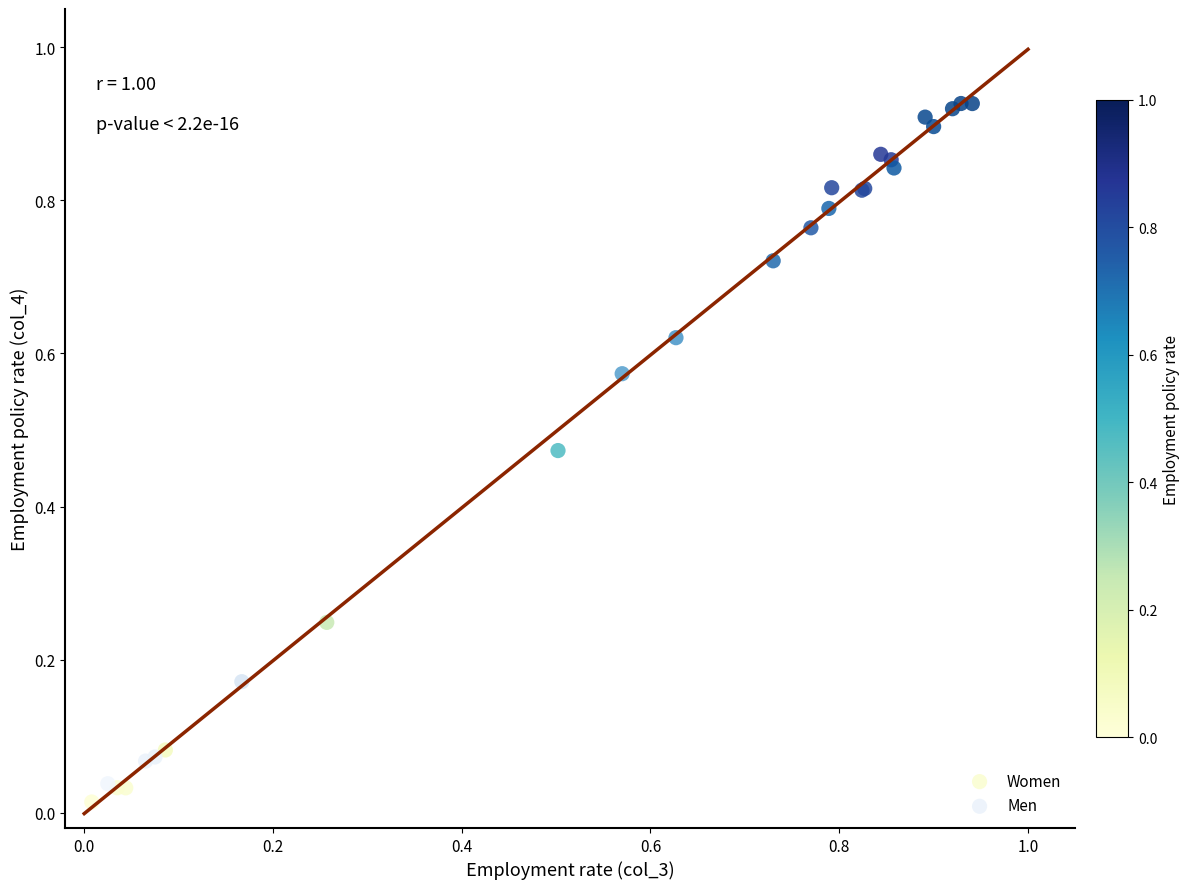

Which series contains the lowest Y value?

Women